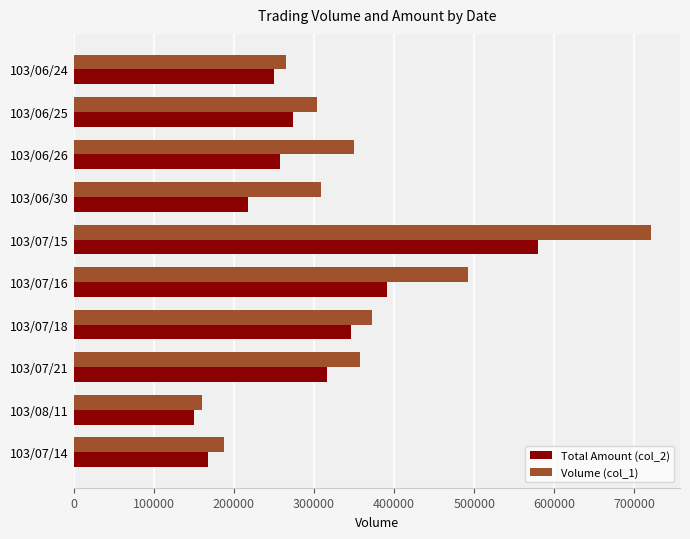

Which series changed the most between 103/07/21 and 103/08/11?

Volume (col_1)